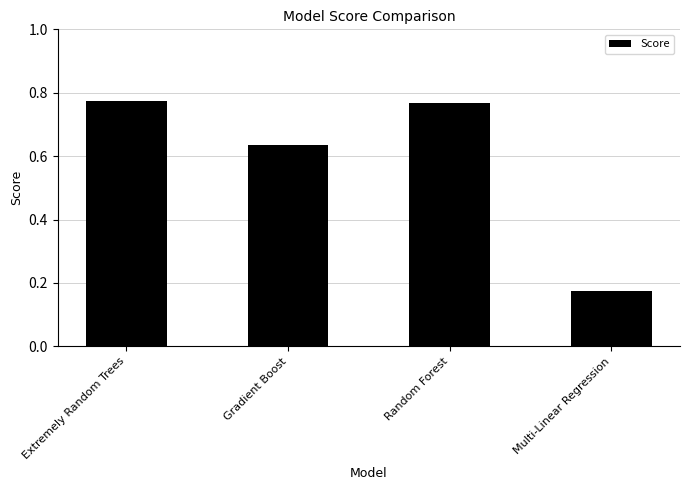

What is the sum of the values at Random Forest and Extremely Random Trees?

1.5